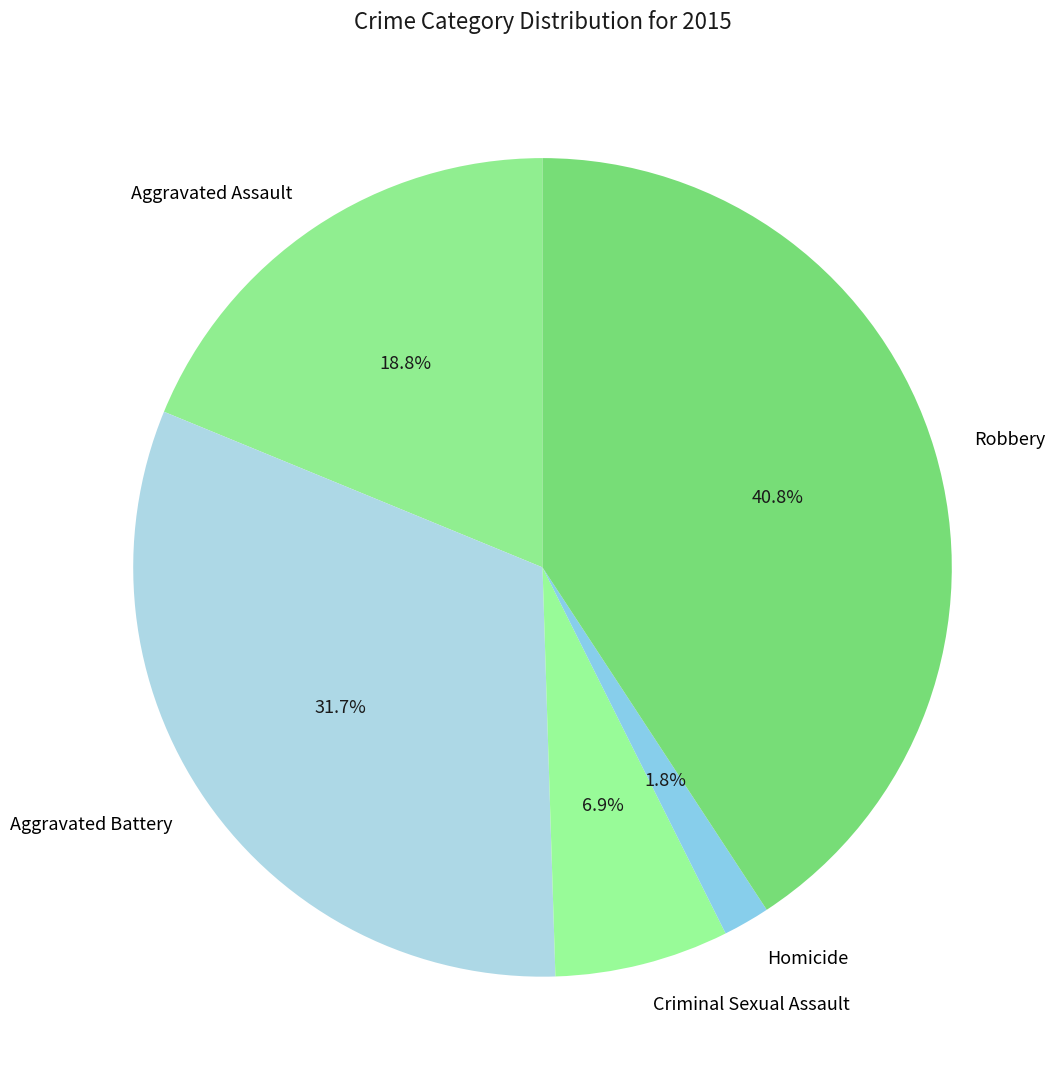

Which category has the smallest portion of the pie?

Homicide